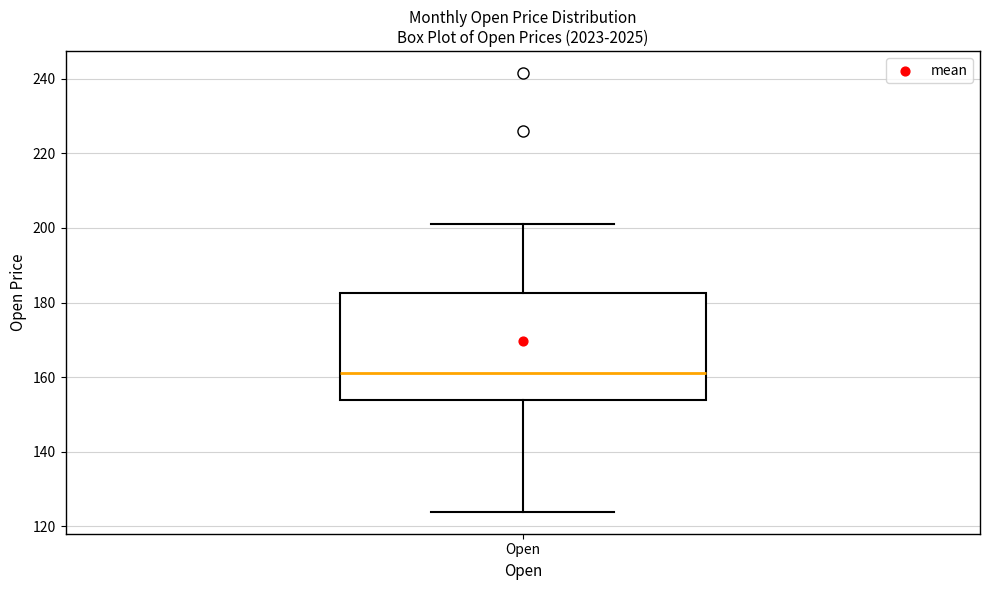

Read this box plot against the y-axis: the position of the median line, the range covered by the box, and the ends of both whiskers. The values are not printed on the chart, so give them approximately, as read against the axis.

median 162, box 154 to 182, whiskers 124 to 202